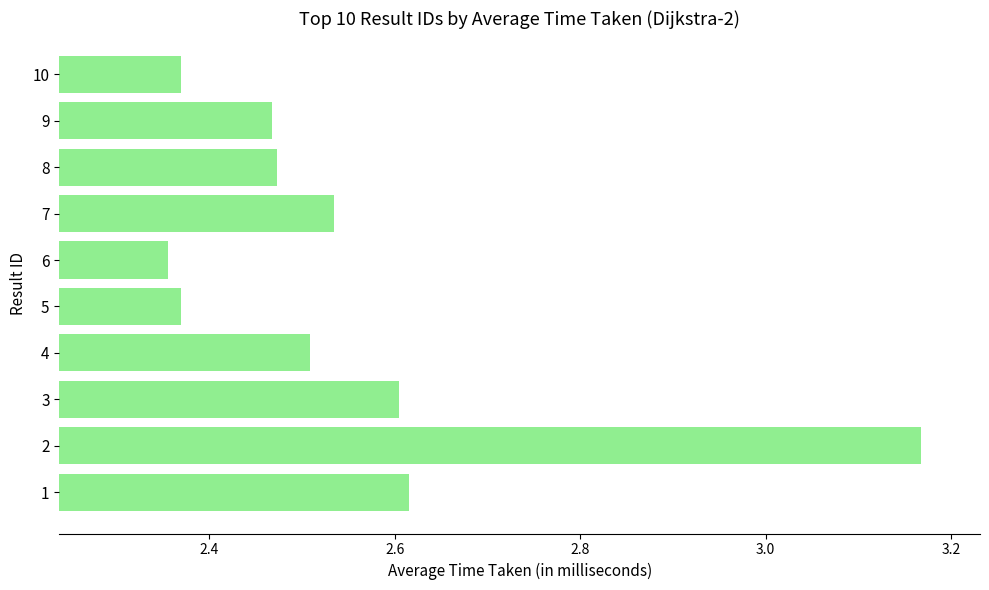

Which category has the highest value across all series?

2